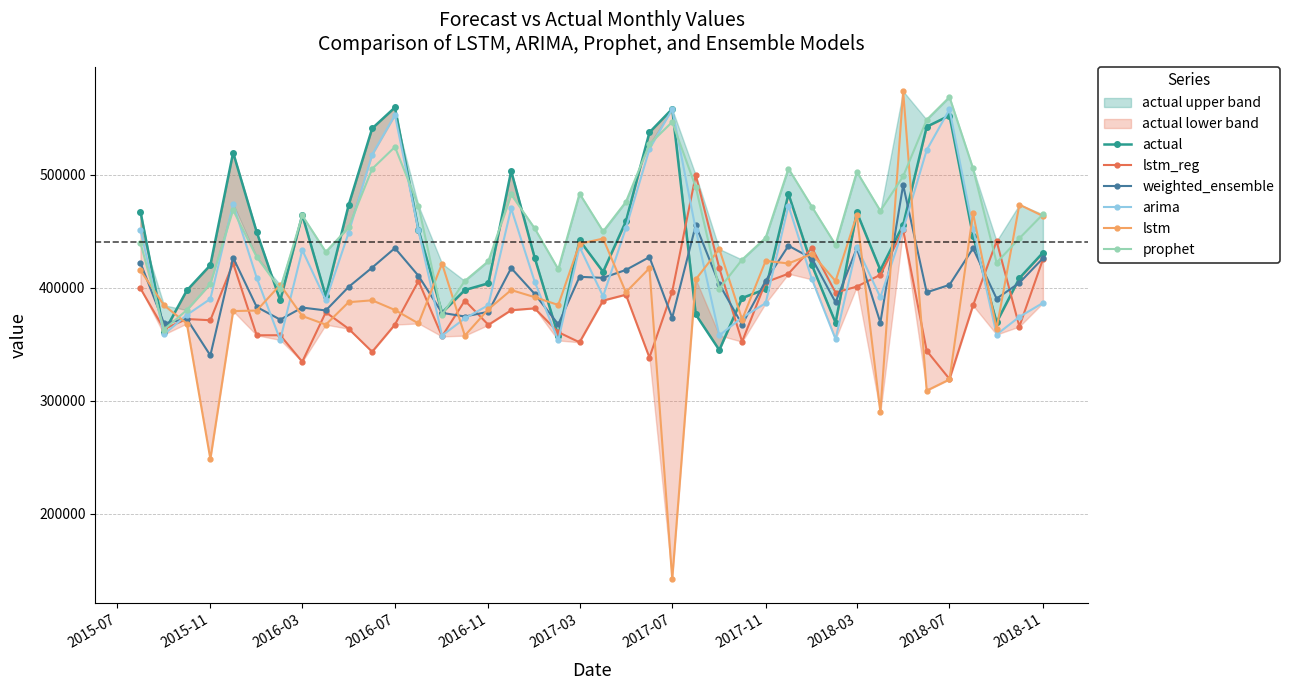

What is the highest value of the prophet series?

568760.4